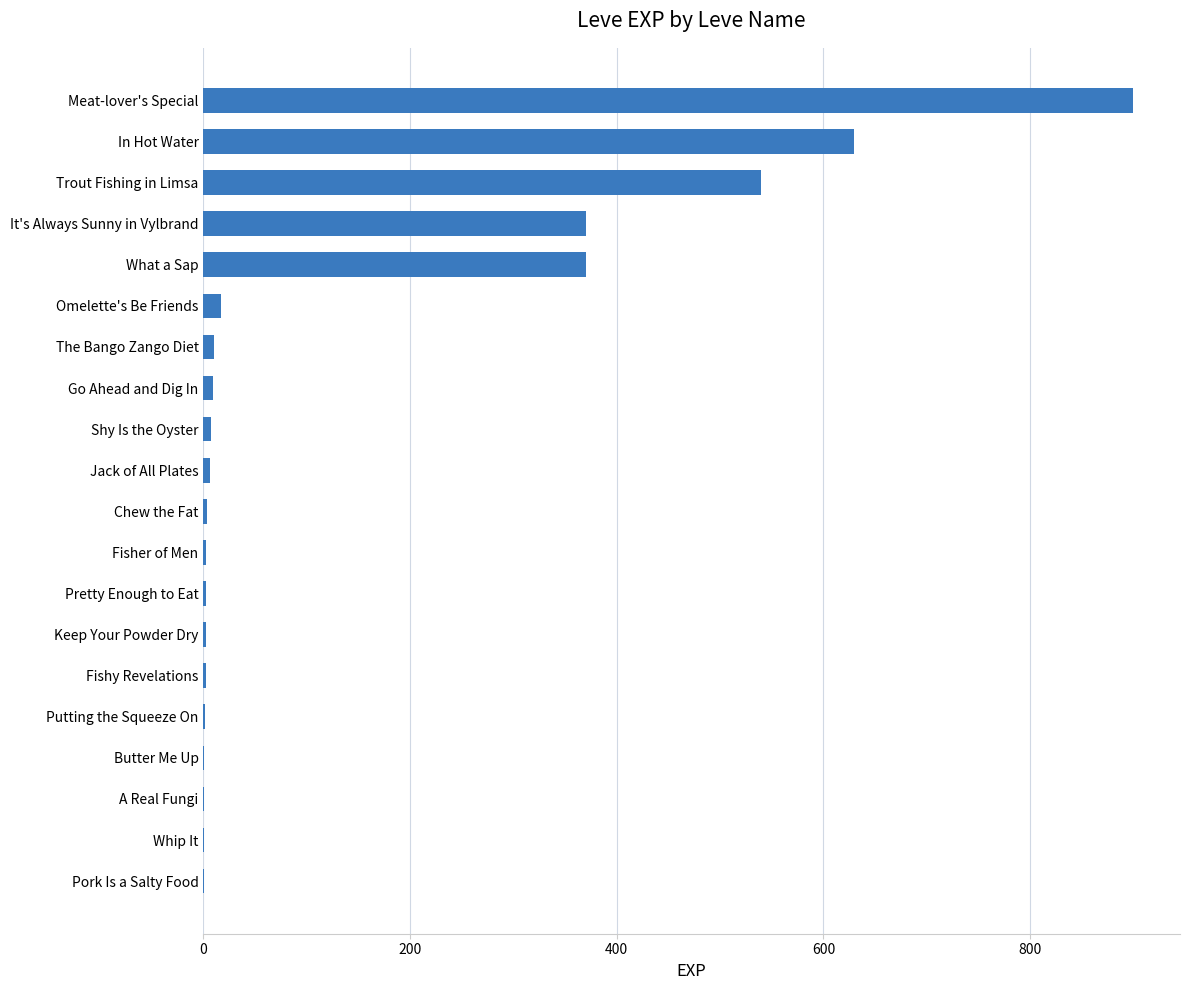

True or false: the data shows 171 at Trout Fishing in Limsa.

False